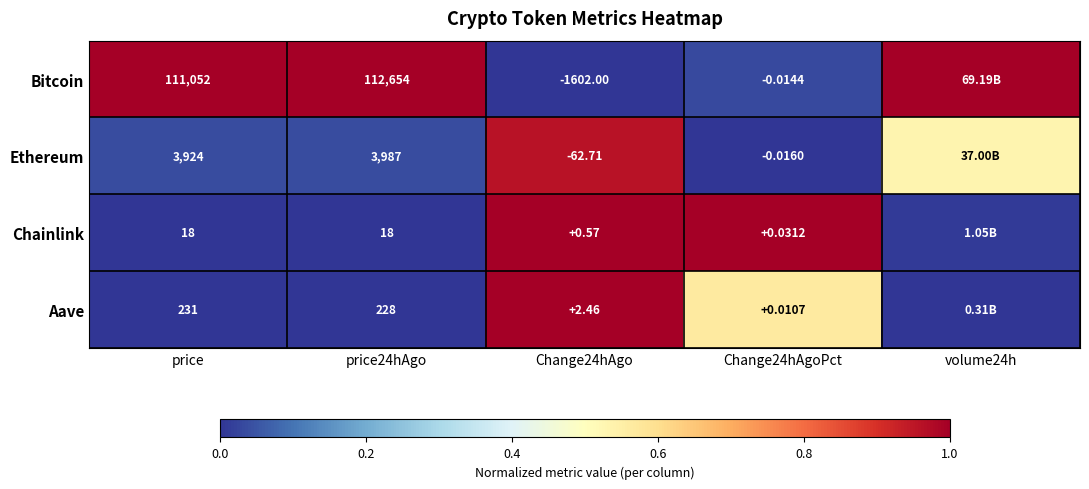

Which series changed the most between price and price24hAgo?

Bitcoin